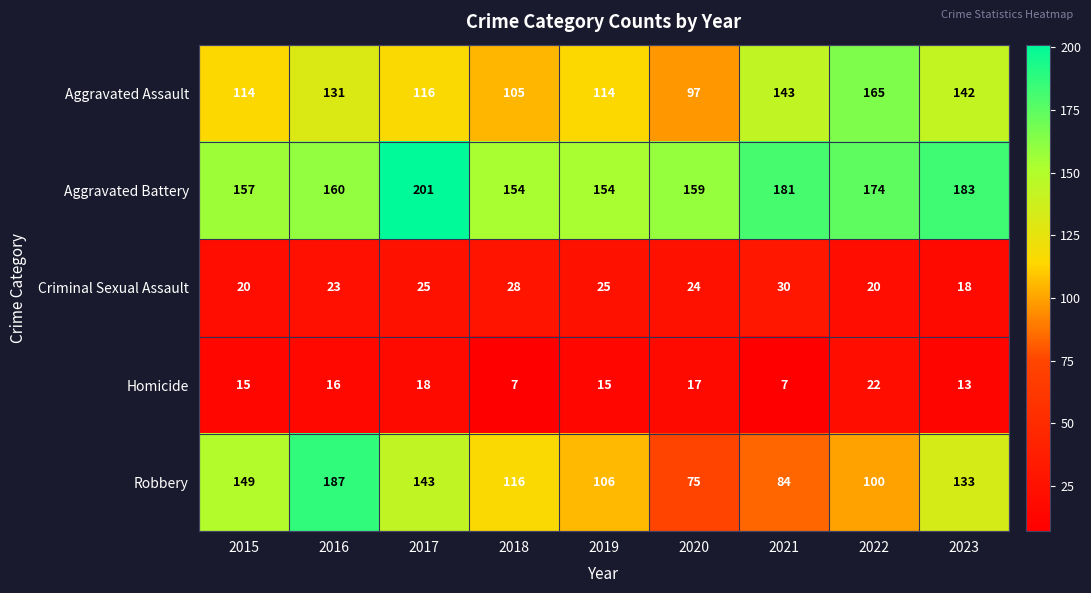

What is the minimum value shown in the chart?

7